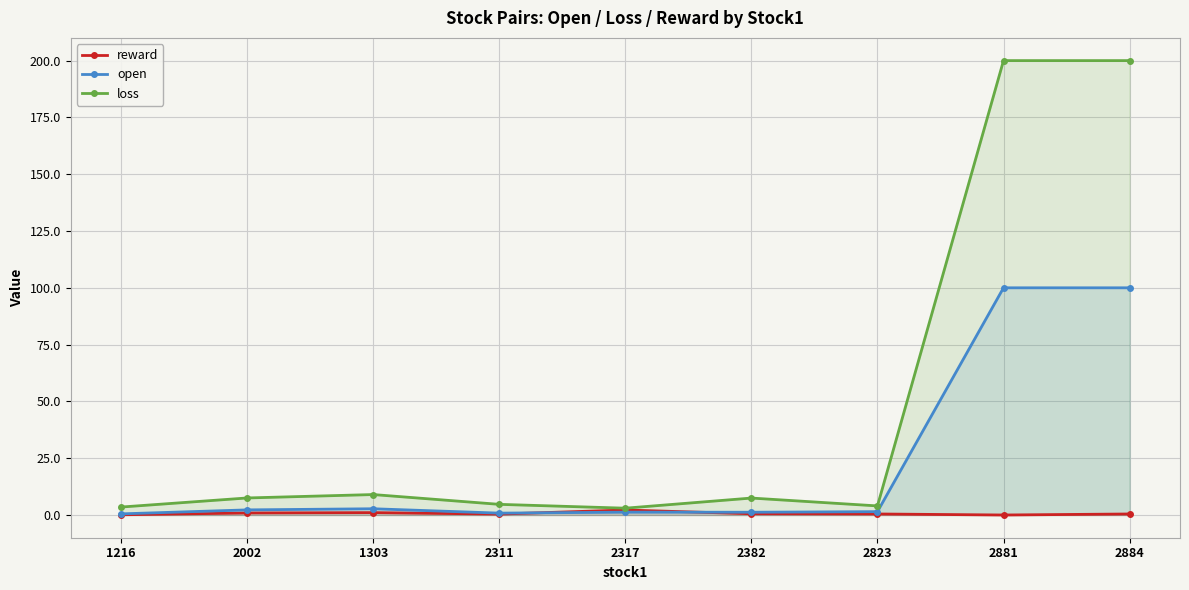

How many lines are shown in the chart?

3